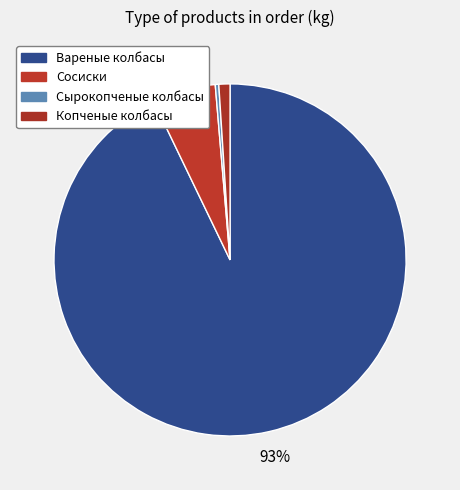

How many slices are in this pie chart?

4